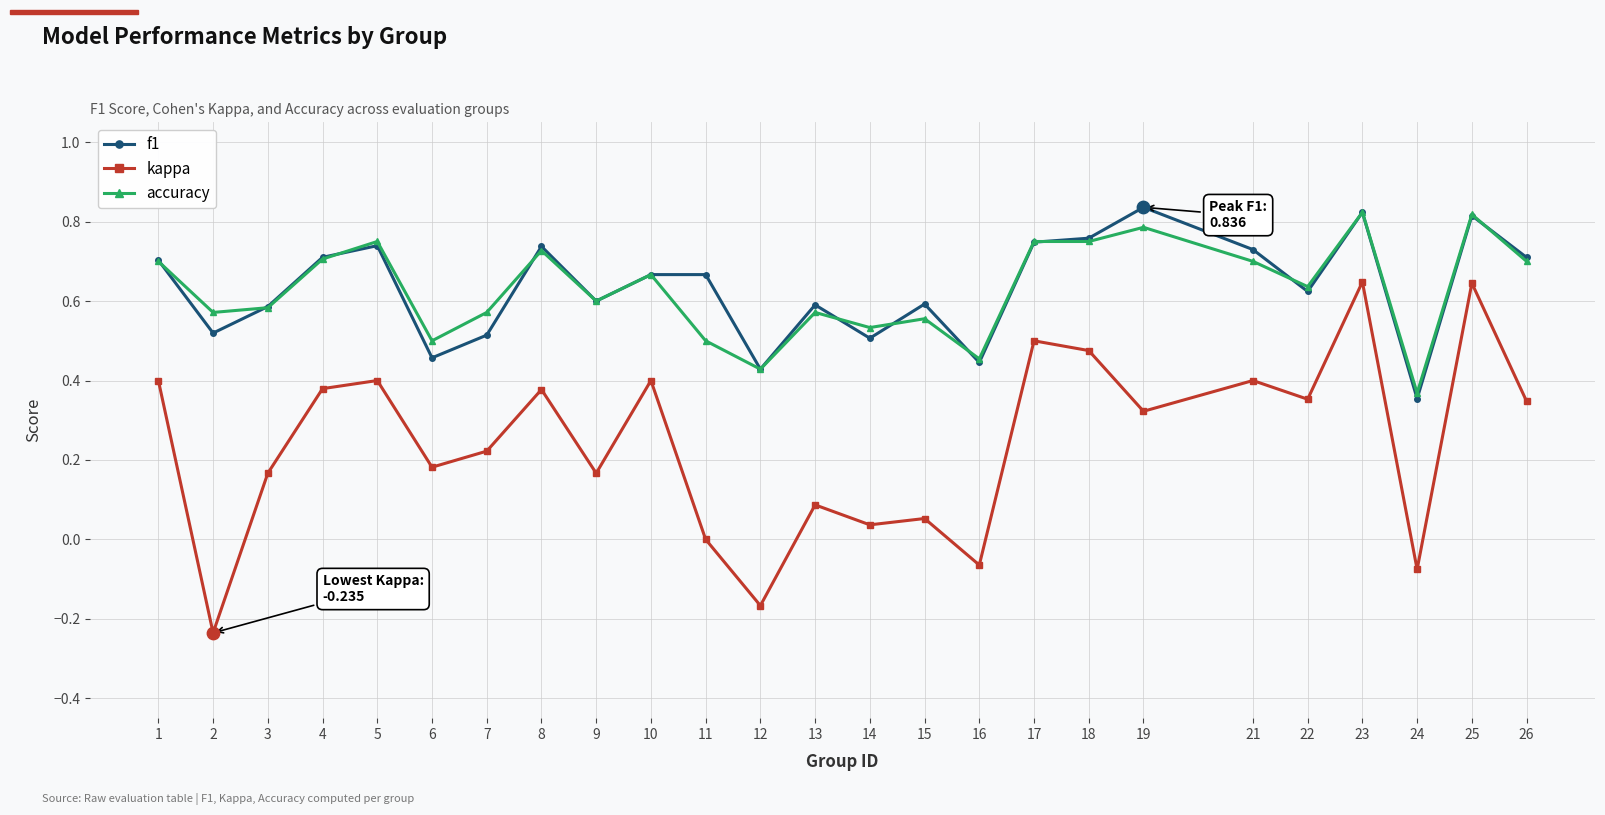

Is the value of f1 at 5 greater than the value of kappa at 2?

Yes